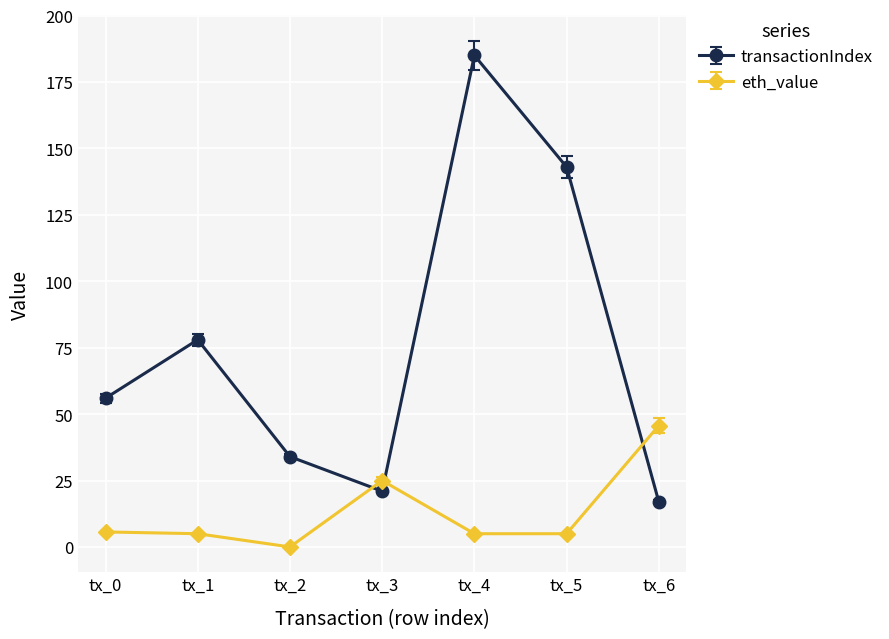

What is the difference between the highest and lowest values at tx_5?

138.0